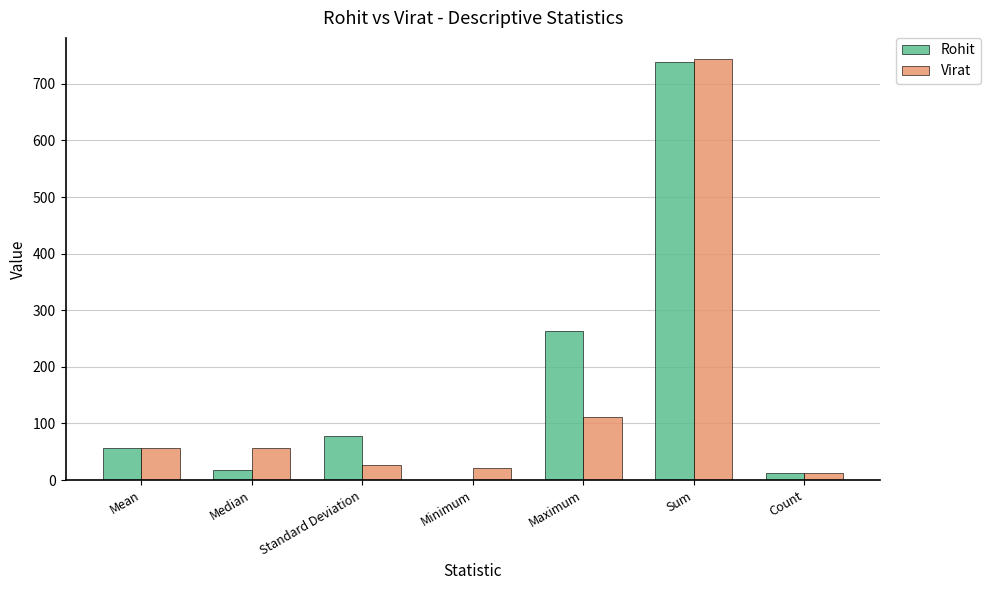

Is it true that Rohit equals 1060.0 at Sum?

False